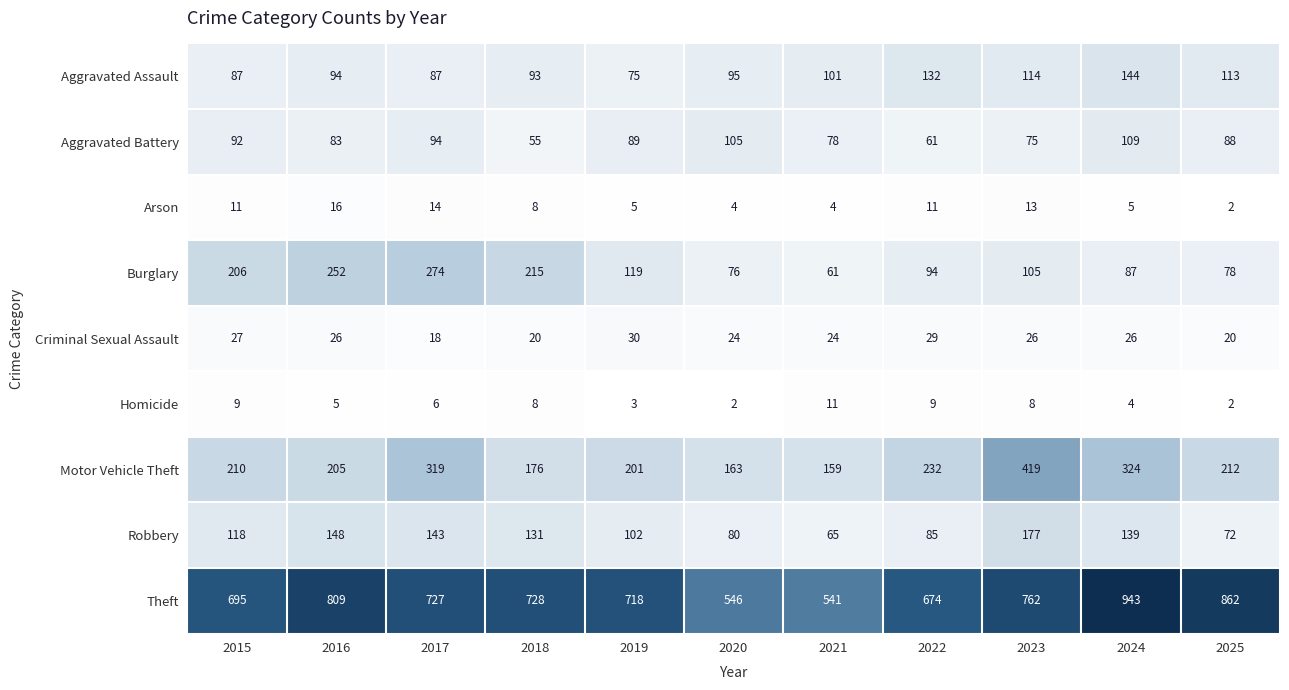

Which category has the lowest value in the Aggravated Assault series?

2019